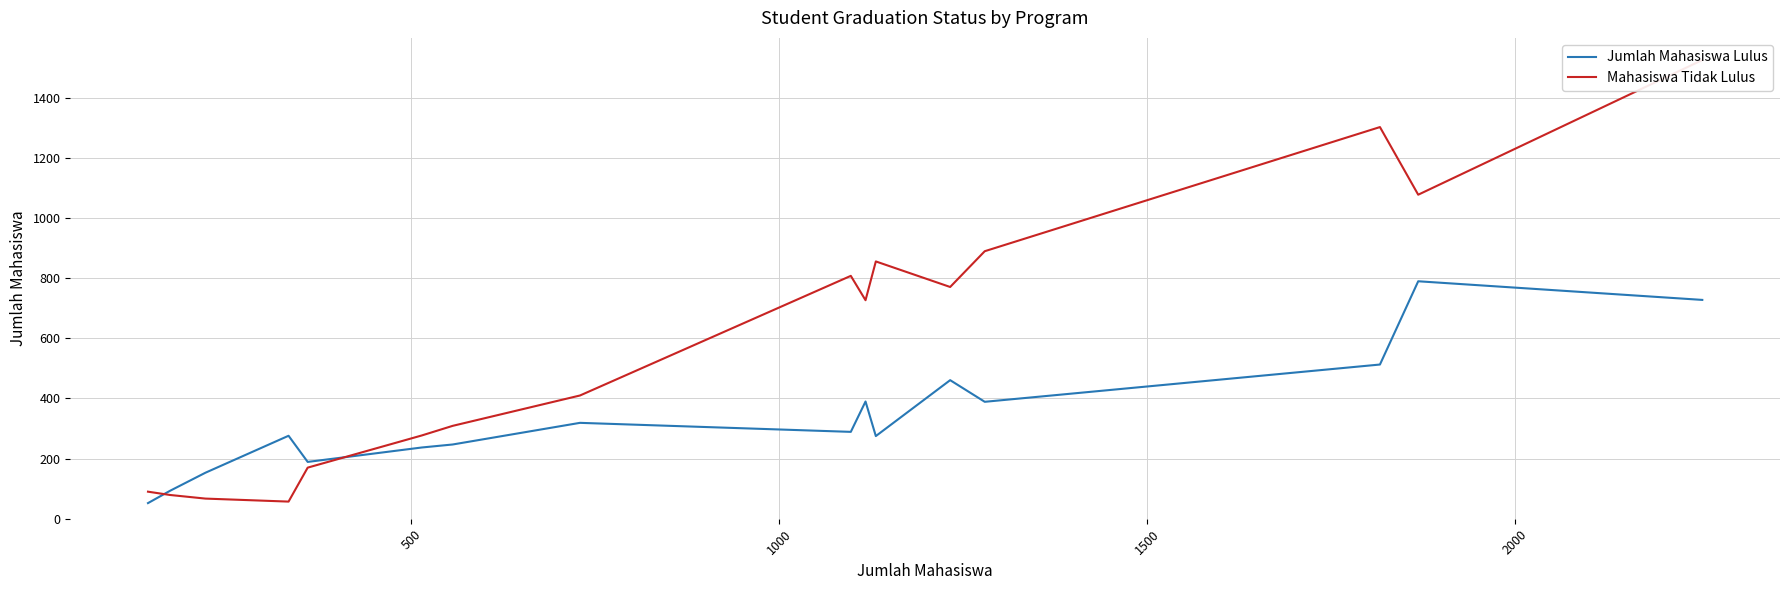

True or false: Jumlah Mahasiswa Lulus and Mahasiswa Tidak Lulus intersect in this chart.

True